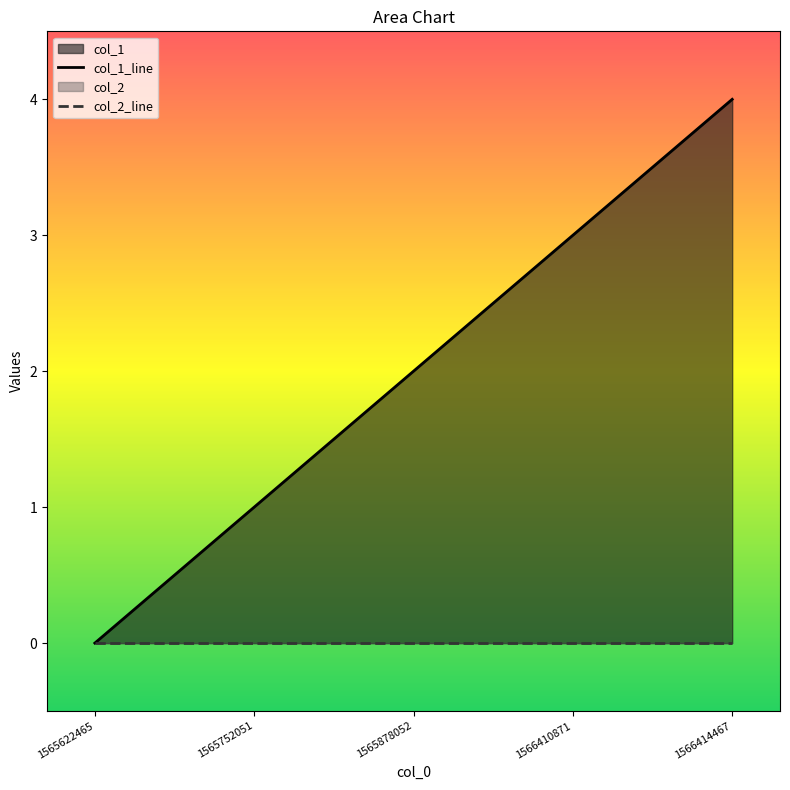

Between 1565622465 and 1565878052, which is larger?

1565878052